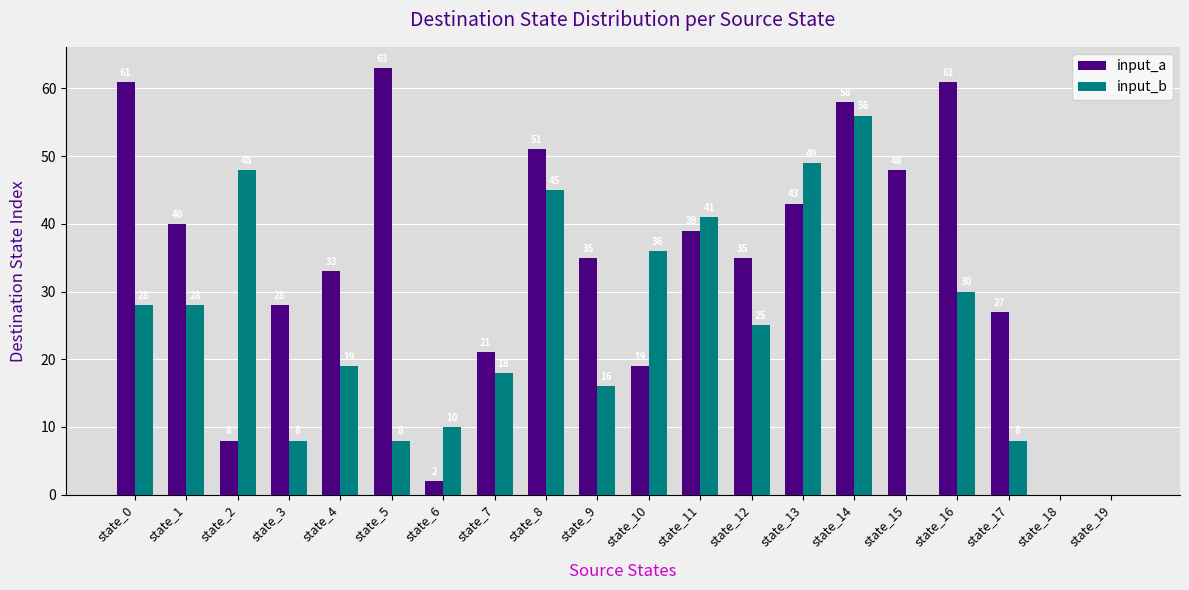

Reading right to left, transcribe all the data shown in this chart.

input_a: state_19=0	state_18=0	state_17=27	state_16=61	state_15=48	state_14=58	state_13=43	state_12=35	state_11=39	state_10=19	state_9=35	state_8=51	state_7=21	state_6=2	state_5=63	state_4=33	state_3=28	state_2=8	state_1=40	state_0=61
input_b: state_19=0	state_18=0	state_17=8	state_16=30	state_15=0	state_14=56	state_13=49	state_12=25	state_11=41	state_10=36	state_9=16	state_8=45	state_7=18	state_6=10	state_5=8	state_4=19	state_3=8	state_2=48	state_1=28	state_0=28